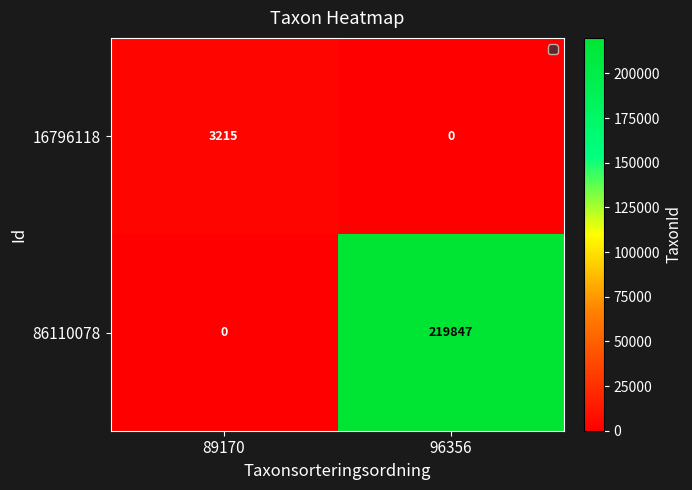

Is it true that 86110078 equals 78315 at 96356?

False